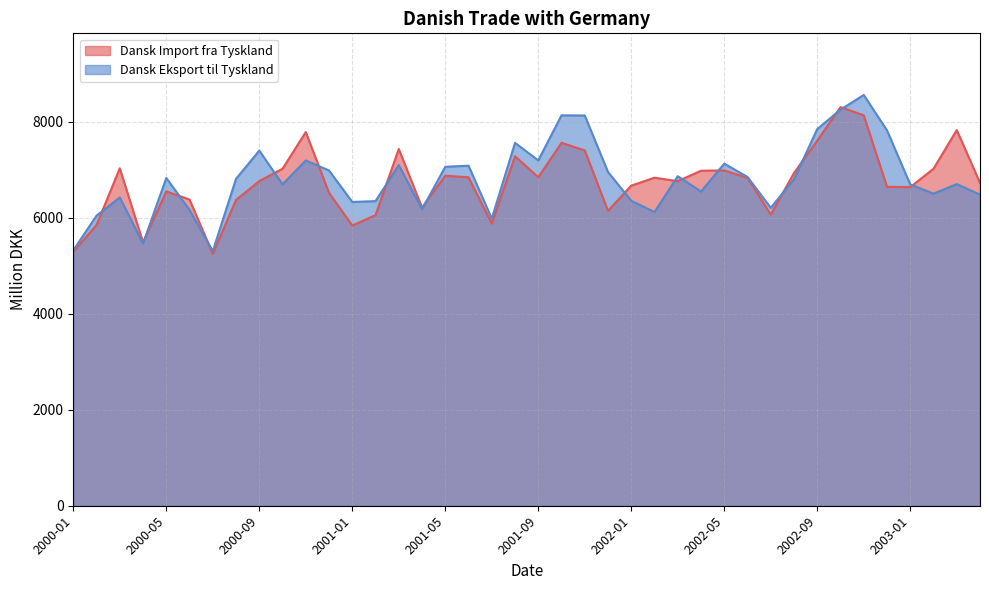

How many lines are shown in the chart?

2